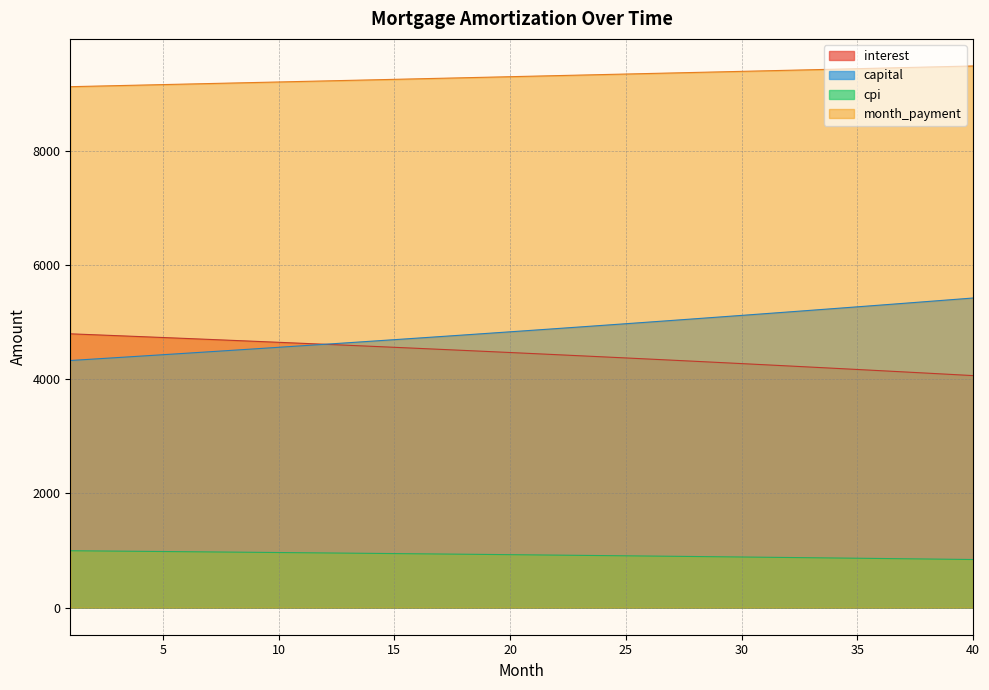

At 15, list the series in order from largest to smallest.

month_payment, capital, interest, cpi